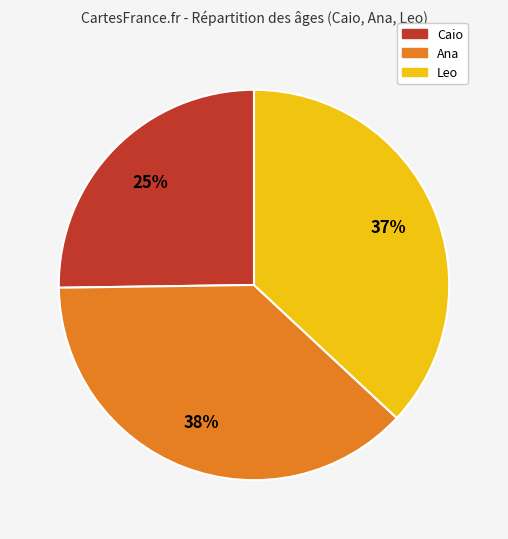

To the nearest percent, what is the difference between the largest and smallest slice percentages?

13%